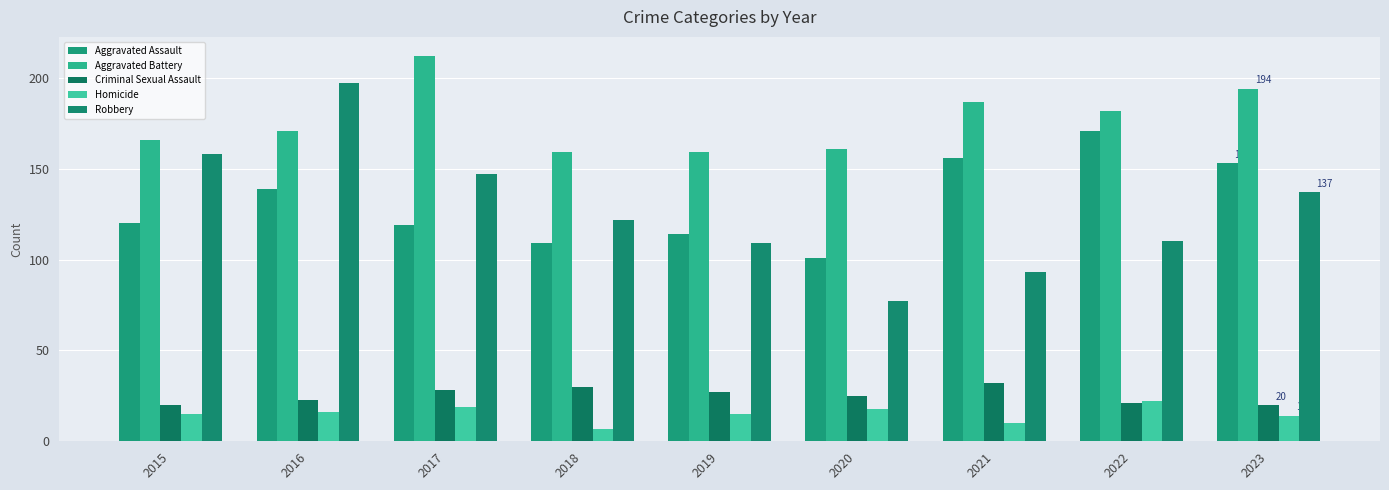

Is the value of Aggravated Battery at 2020 greater than the value of Robbery at 2020?

Yes